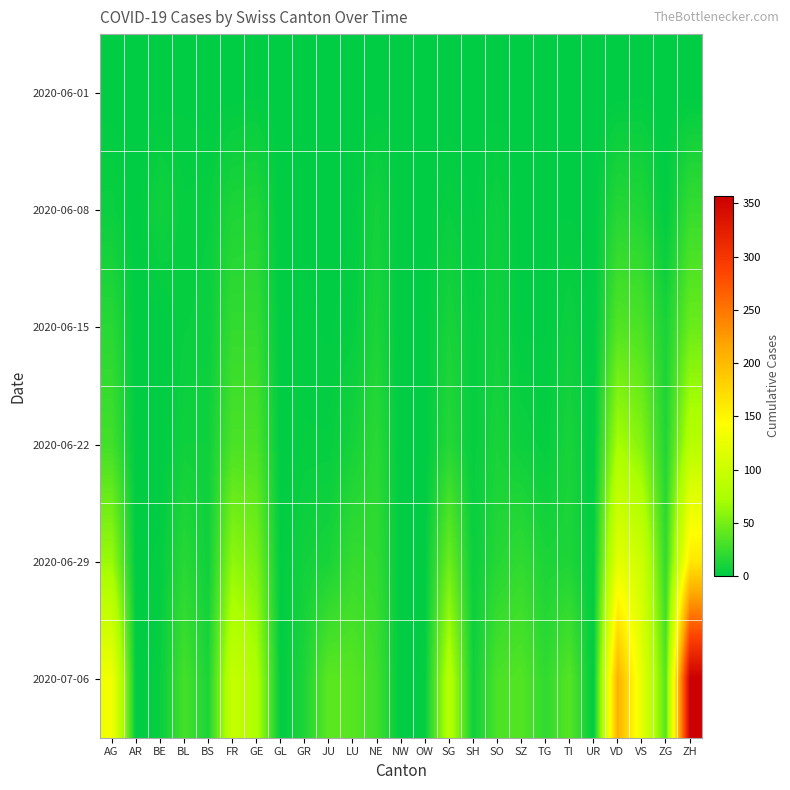

Between AG and ZG, which is larger?

AG